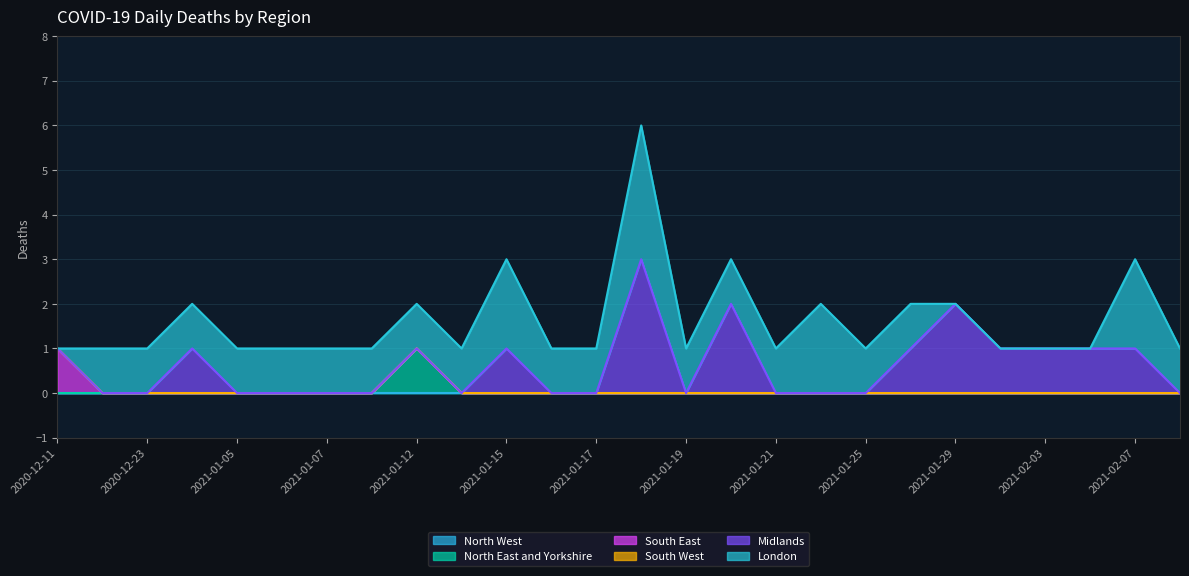

What position from the left is 2021-01-22?

18